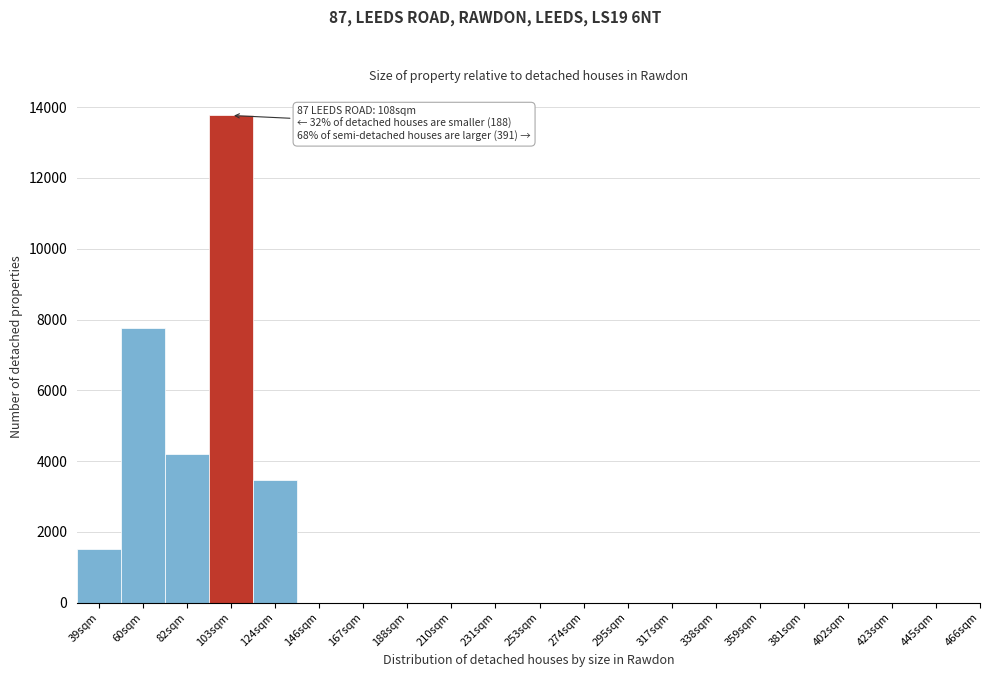

Reading left to right, transcribe all the data shown in this chart.

39sqm=1512	60sqm=7763	82sqm=4213	103sqm=13767	124sqm=3465	146sqm=0	167sqm=0	188sqm=0	210sqm=0	231sqm=0	253sqm=0	274sqm=0	295sqm=0	317sqm=0	338sqm=0	359sqm=0	381sqm=0	402sqm=0	423sqm=0	445sqm=0